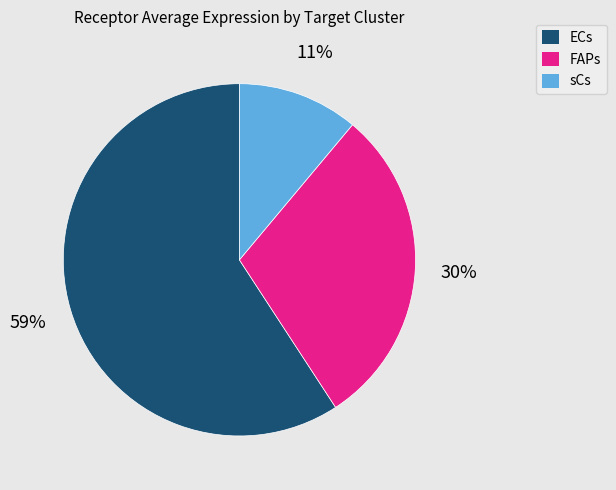

To the nearest percent, what percentage of the pie is ECs?

59%